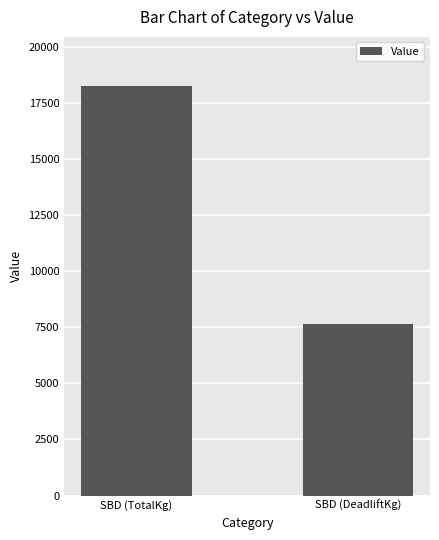

Which label corresponds to the smallest value in the chart?

SBD (DeadliftKg)